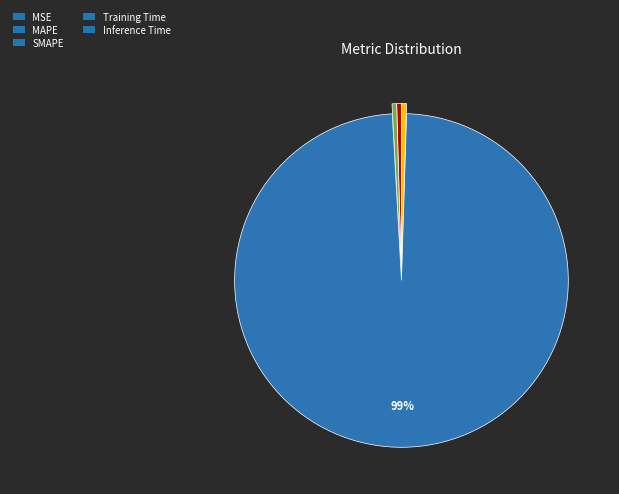

Which category accounts for the majority?

Training Time